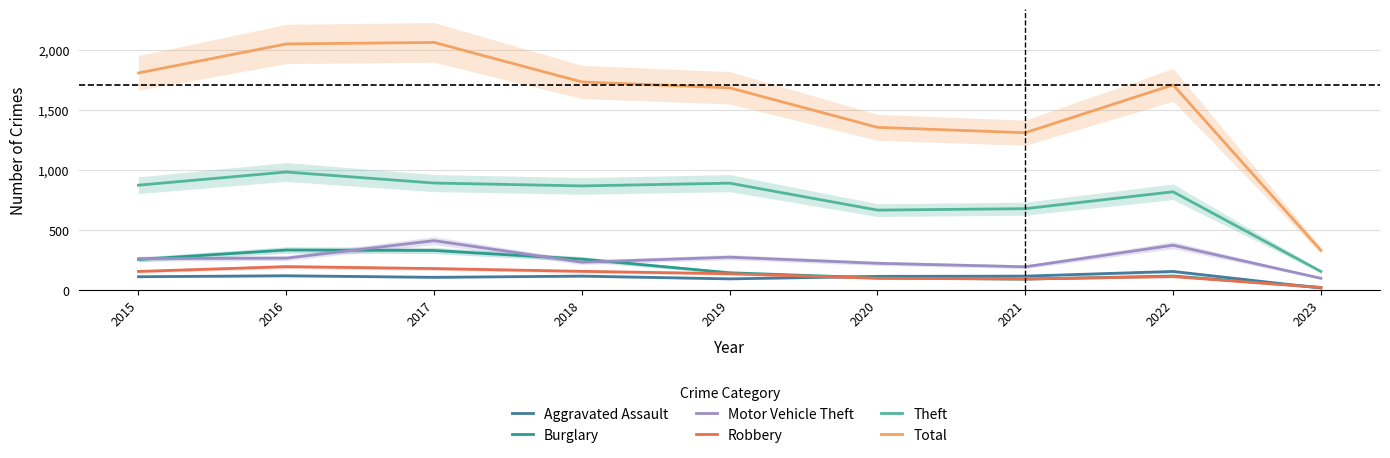

At which category is the sum across all series the highest?

2017